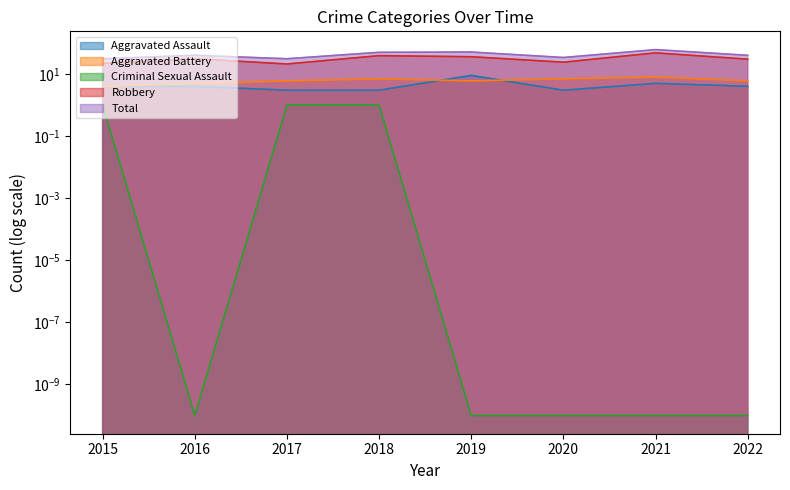

Reading left to right, list all the values displayed in this chart.

Aggravated Assault: 2015=4.0	2016=4.0	2017=3.0	2018=3.0	2019=9.0	2020=3.0	2021=5.0	2022=4.0
Aggravated Battery: 2015=4.0	2016=5.0	2017=6.0	2018=7.0	2019=6.0	2020=7.0	2021=8.0	2022=6.0
Criminal Sexual Assault: 2015=1.0	2016=0.0	2017=1.0	2018=1.0	2019=0.0	2020=0.0	2021=0.0	2022=0.0
Robbery: 2015=22.0	2016=31.0	2017=21.0	2018=39.0	2019=36.0	2020=24.0	2021=48.0	2022=30.0
Total: 2015=31.0	2016=40.0	2017=31.0	2018=50.0	2019=51.0	2020=34.0	2021=61.0	2022=40.0